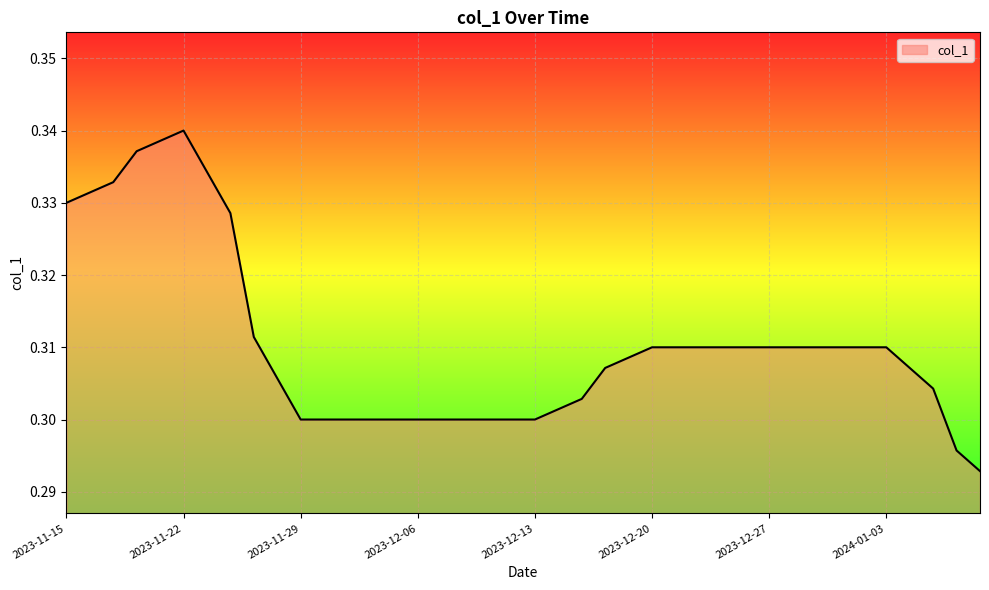

Does the chart have visible grid lines?

Yes